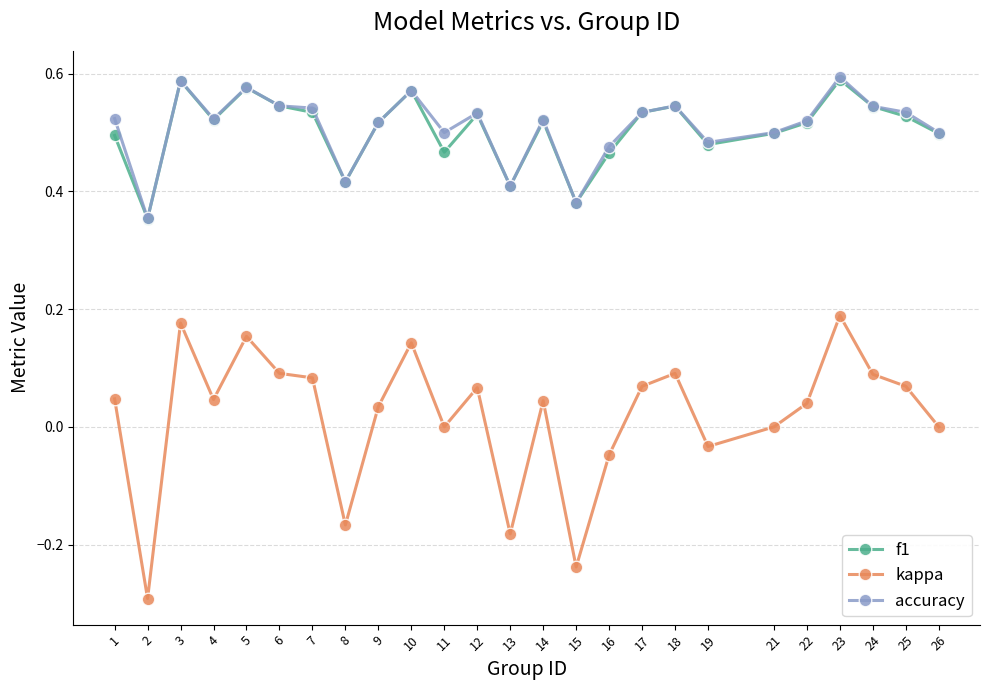

True or false: f1 and kappa intersect in this chart.

False